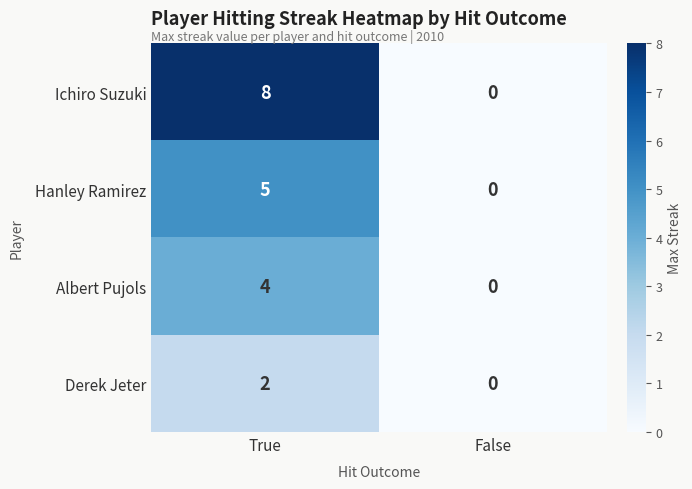

Rank the series at True from lowest to highest value.

Derek Jeter, Albert Pujols, Hanley Ramirez, Ichiro Suzuki